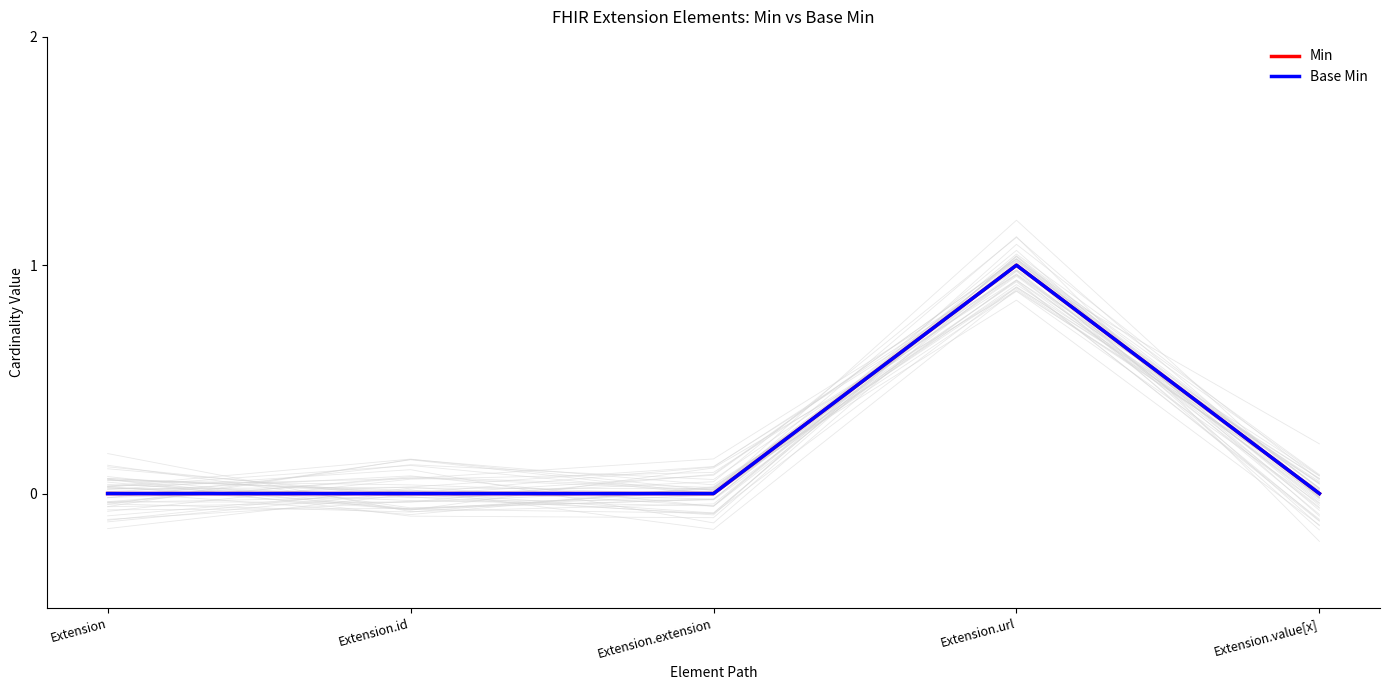

At which category does the chart reach its peak across all series?

Extension.url